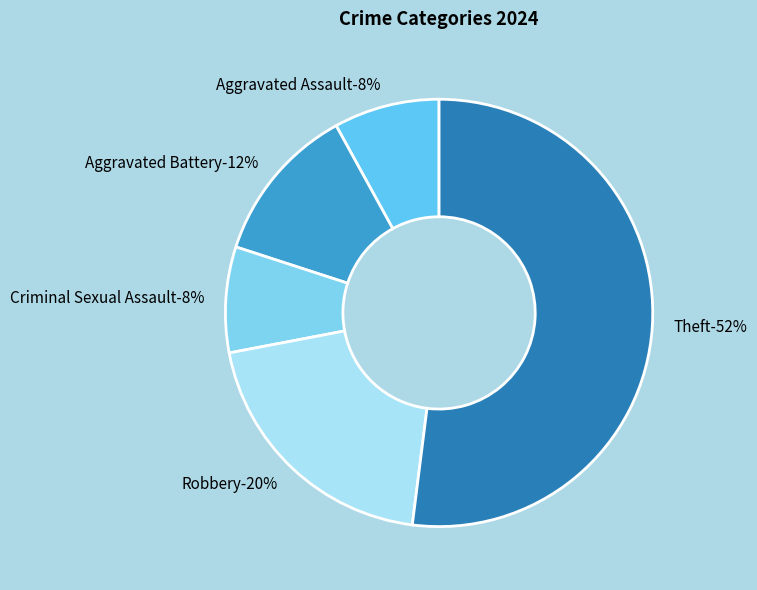

Does any single category account for the majority?

Yes